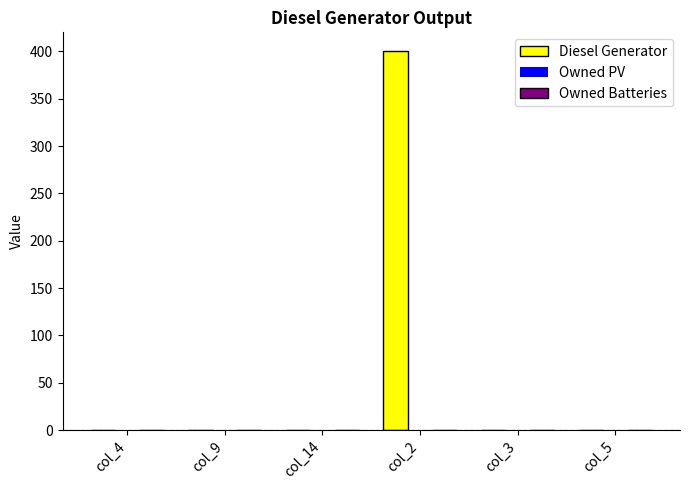

The chart shows a value of -202 at col_9. True or false?

False